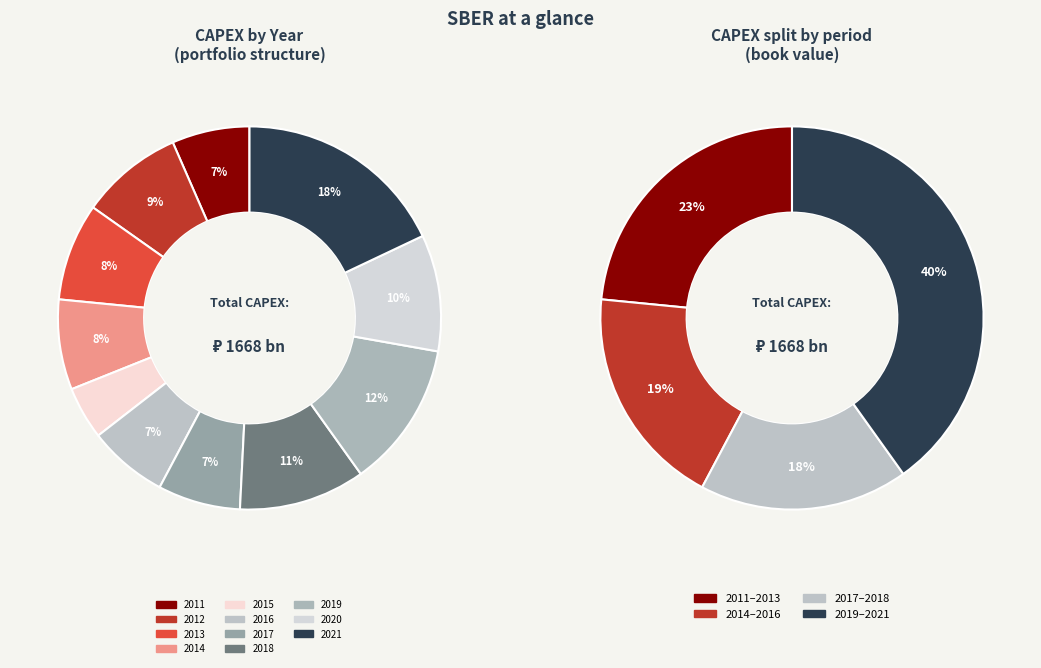

To the nearest percent, what is the difference between the largest and smallest slice percentages?

14%